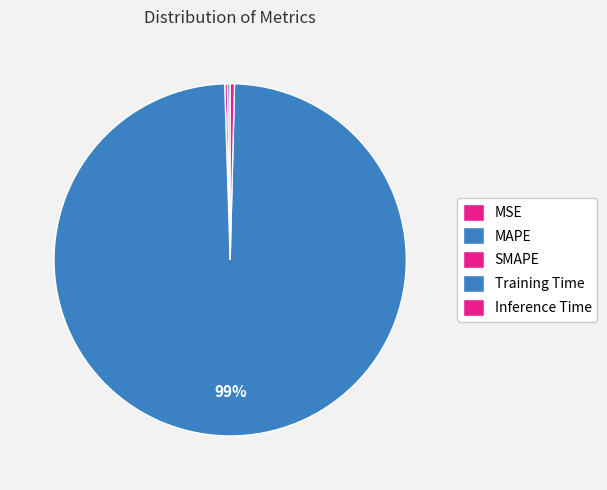

Rank the categories by value from lowest to highest.

MSE, SMAPE, MAPE, Inference Time, Training Time